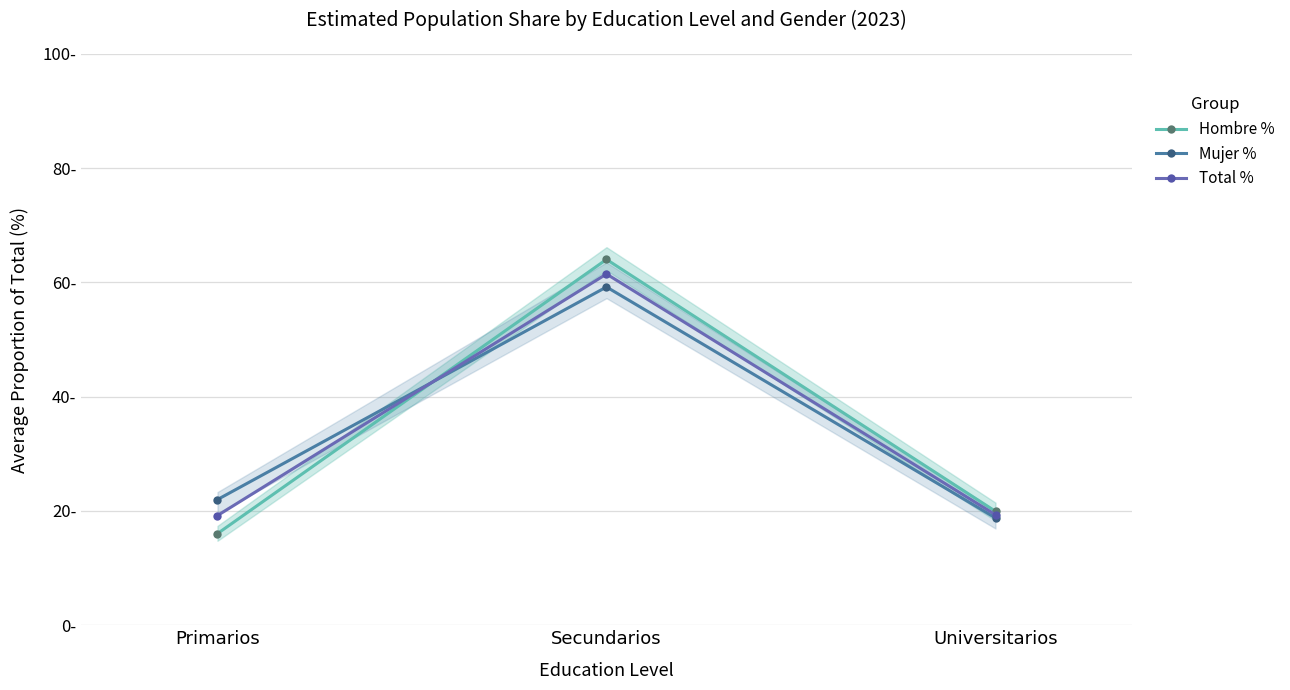

What is the value of the Total % point at the 1st from the left?

19.2